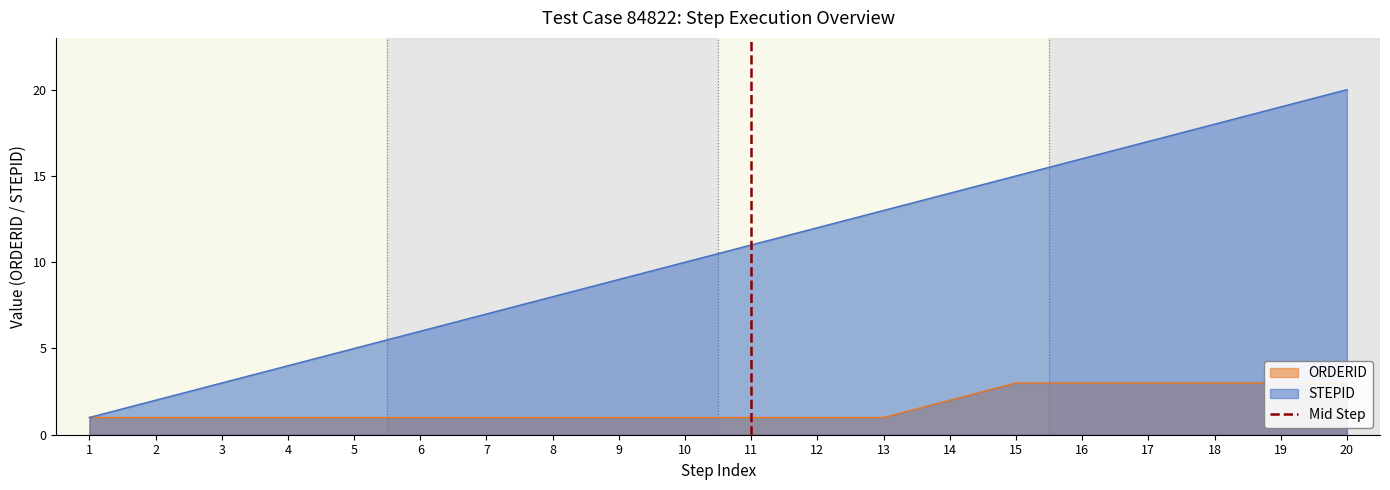

The STEPID series shows 2 at 2. True or false?

True